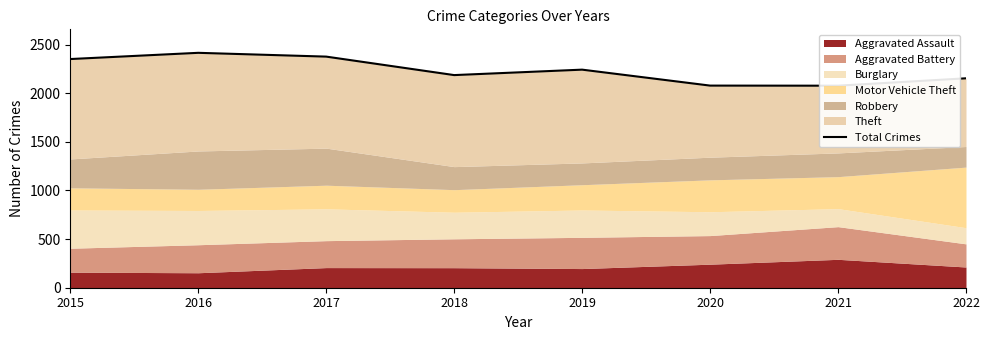

At which category does the chart reach its peak across all series?

2016